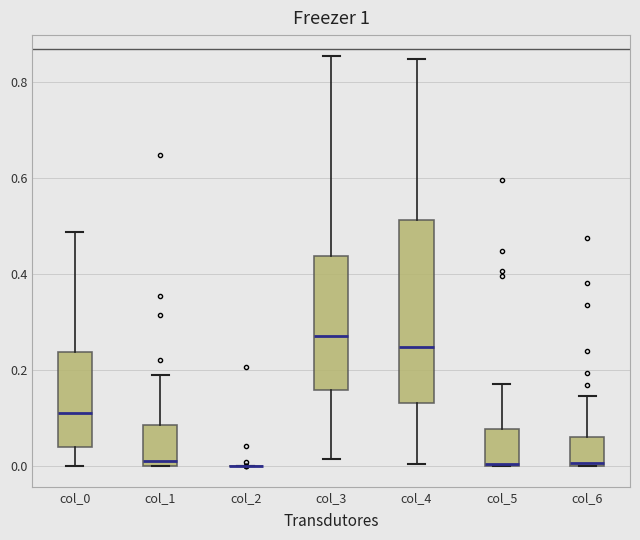

Reading left to right, read every box against the y-axis: the position of its median line, the range the box covers, and the ends of its whiskers. The values are not printed on the chart, so give them approximately, as read against the axis.

col_0: median 0.12, box 0.04 to 0.24, whiskers 0.00 to 0.48
col_1: median 0.02, box 0.00 to 0.08, whiskers 0.00 to 0.18
col_2: box collapsed to a line at 0.00, whiskers 0.00 to 0.00
col_3: median 0.28, box 0.16 to 0.44, whiskers 0.02 to 0.86
col_4: median 0.24, box 0.14 to 0.52, whiskers 0.00 to 0.84
col_5: median 0.00 (drawn on the box's lower edge), box 0.00 to 0.08, whiskers 0.00 to 0.18
col_6: median 0.00 (just above the box's lower edge), box 0.00 to 0.06, whiskers 0.00 to 0.14